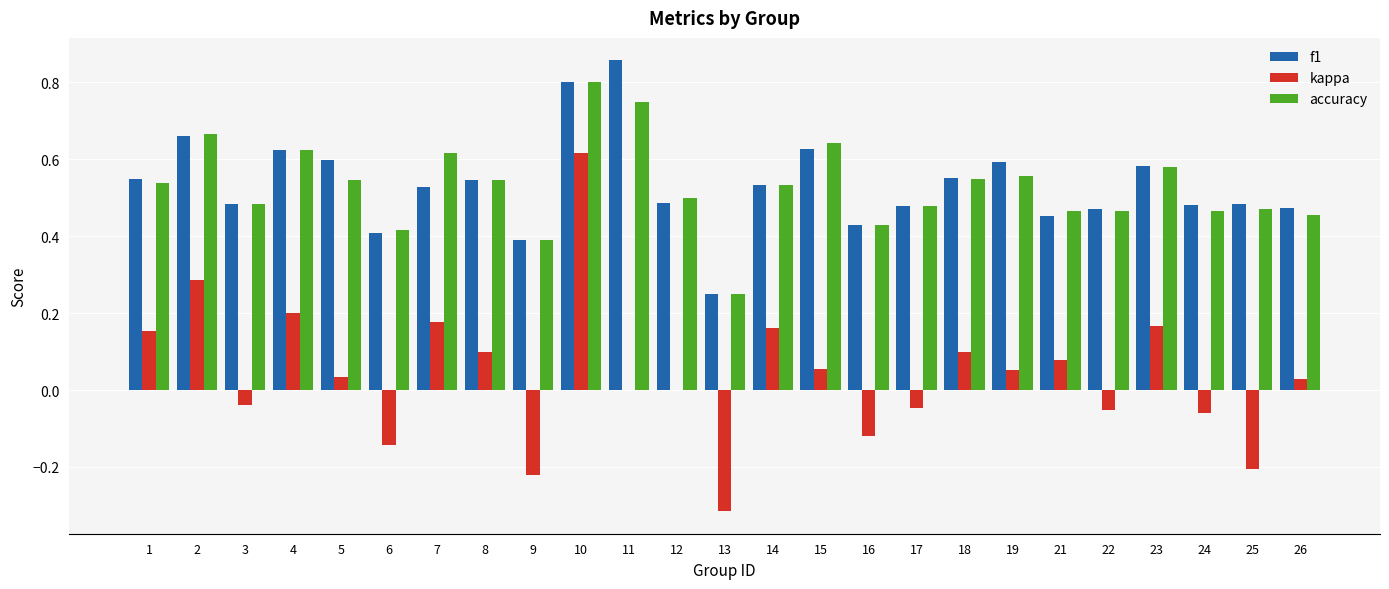

Is it true that accuracy equals 1.1 at 15?

False